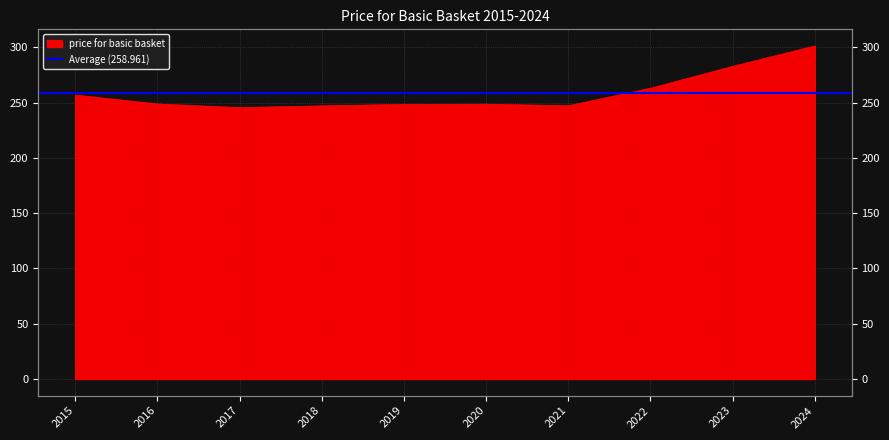

What value does the data have at 2021?

247.2